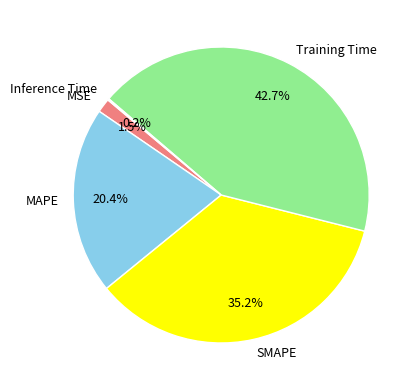

What percentage is NOT represented by MSE?

98.5%